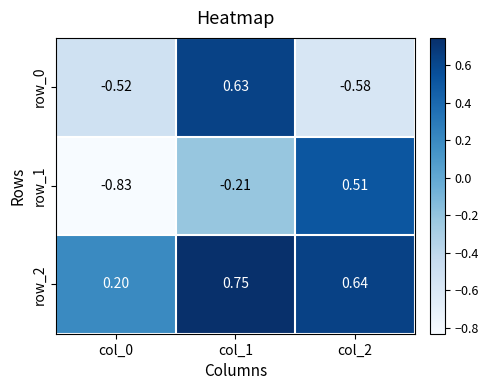

Which series has the largest total across all categories?

row_2